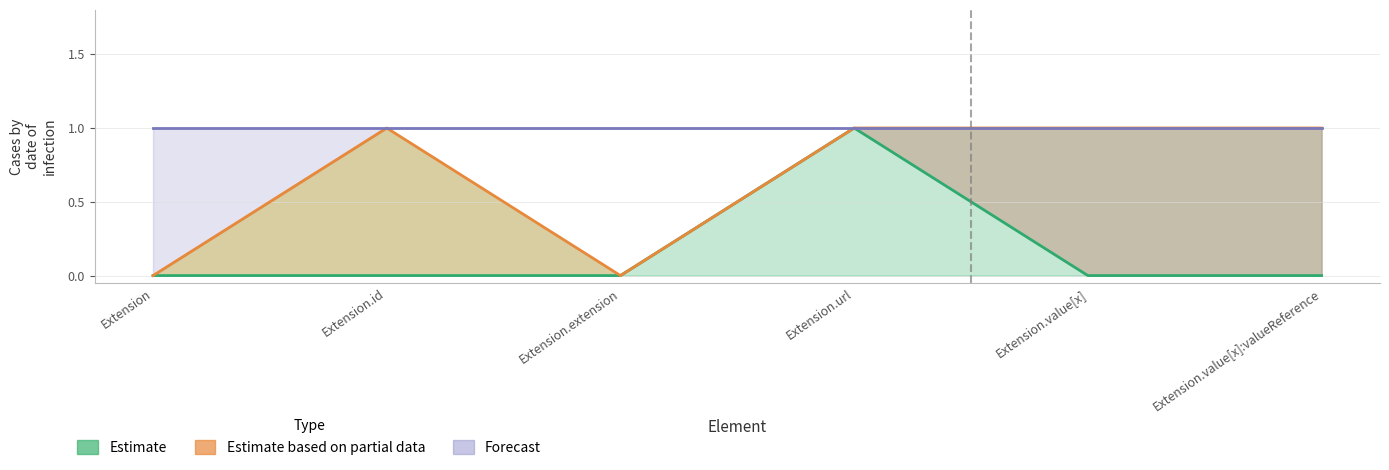

How many categories are shown in the chart?

6